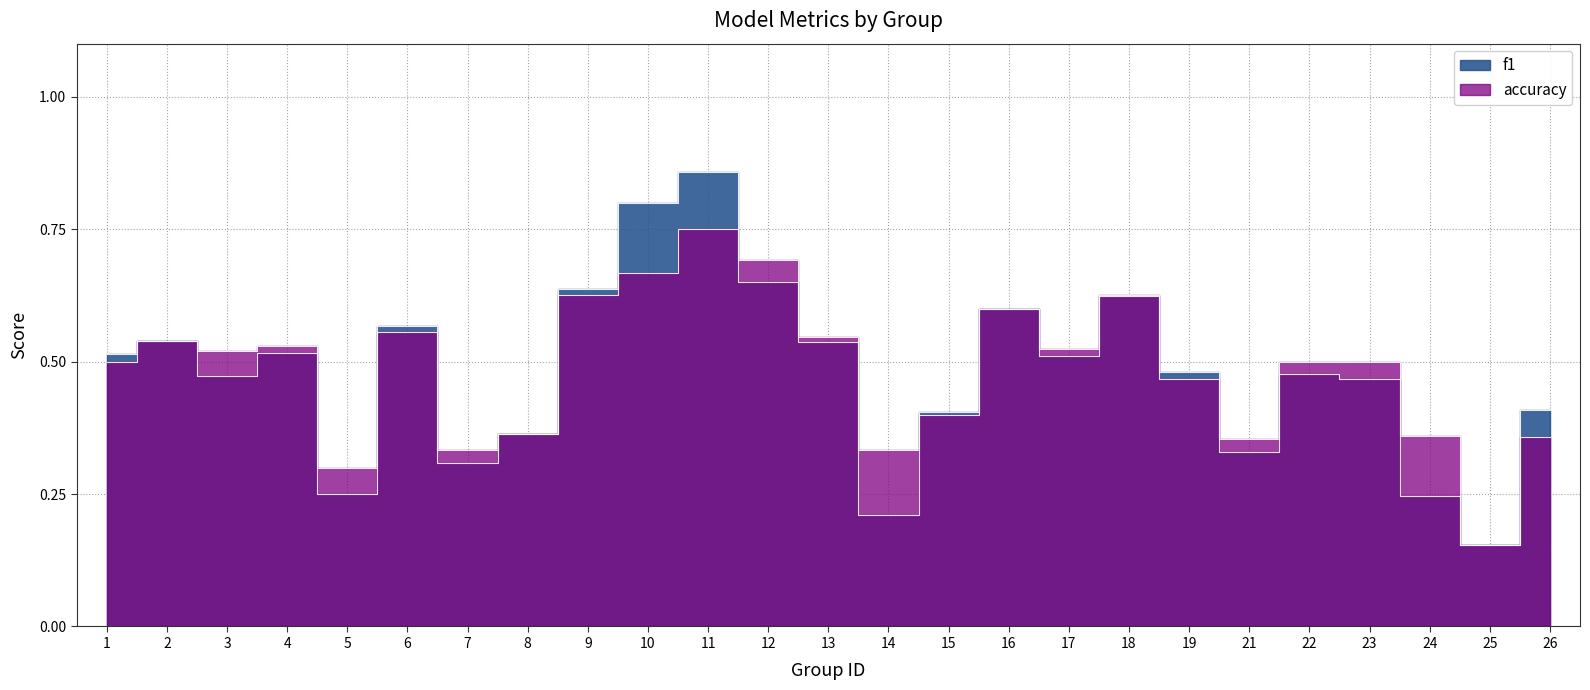

How many intersections are there between accuracy and f1?

6